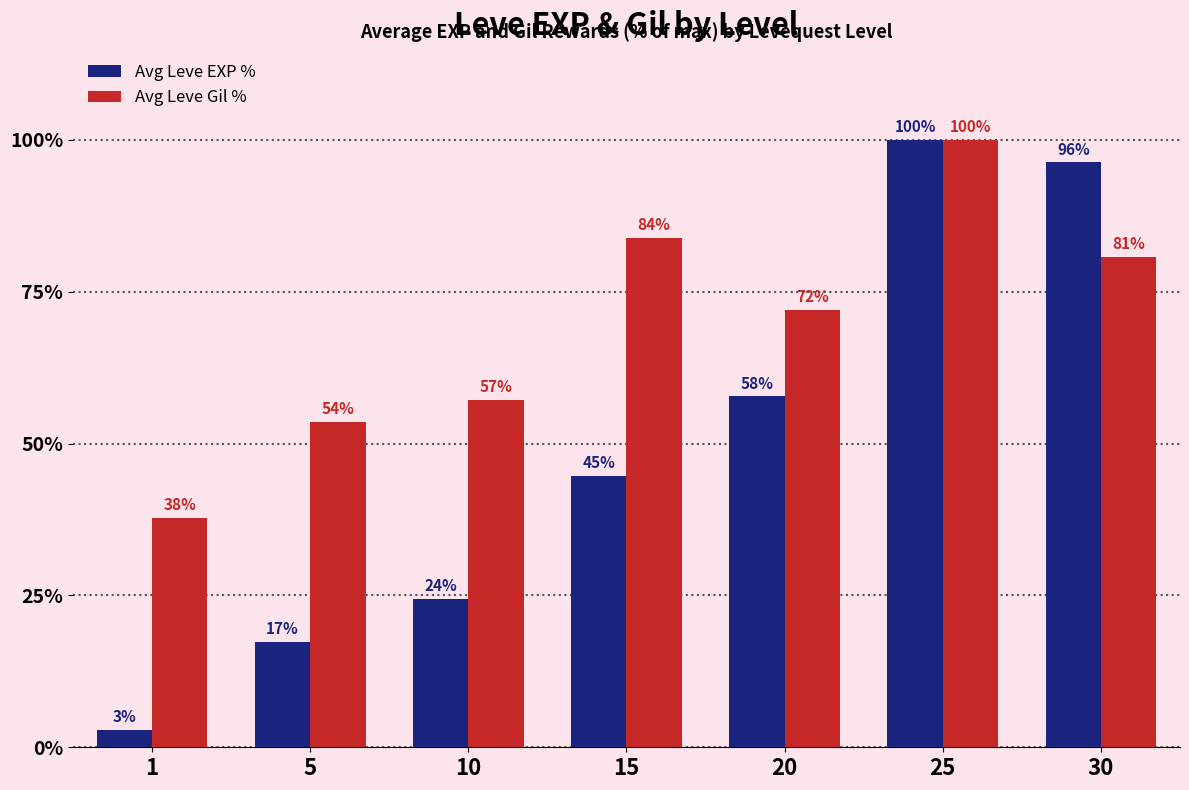

Is it true that Avg Leve Gil % equals 10.2 at 1?

False